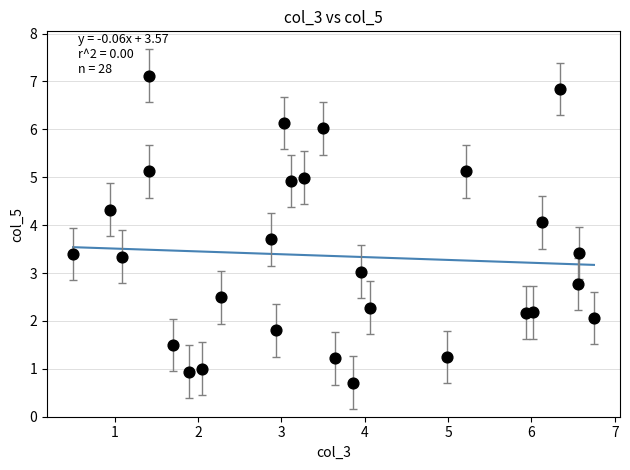

What is the range of X values (max minus min)?

6.2